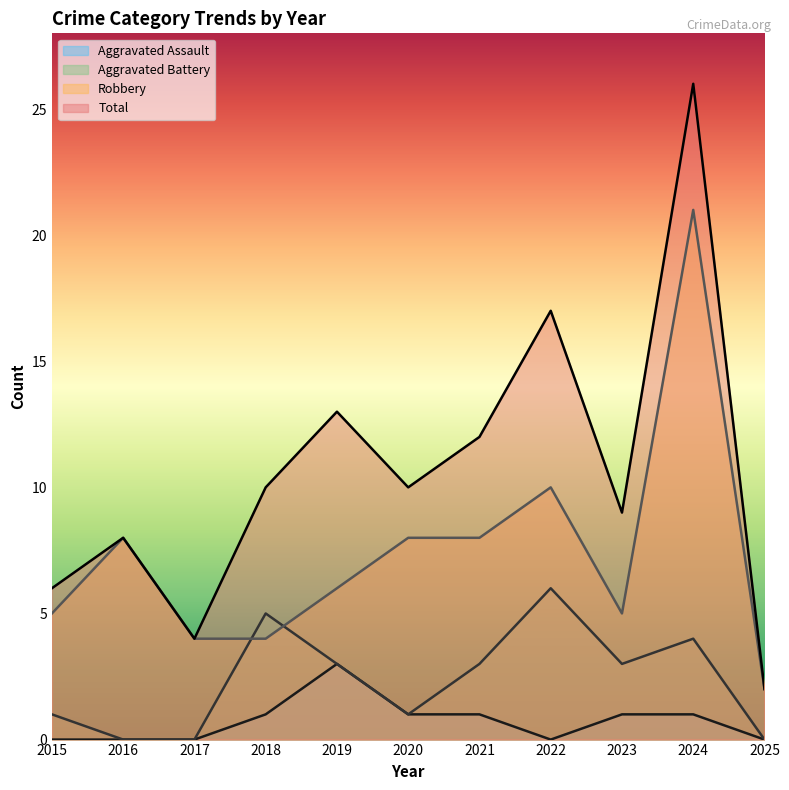

True or false: Aggravated Battery has more than 1 interior local peaks.

True